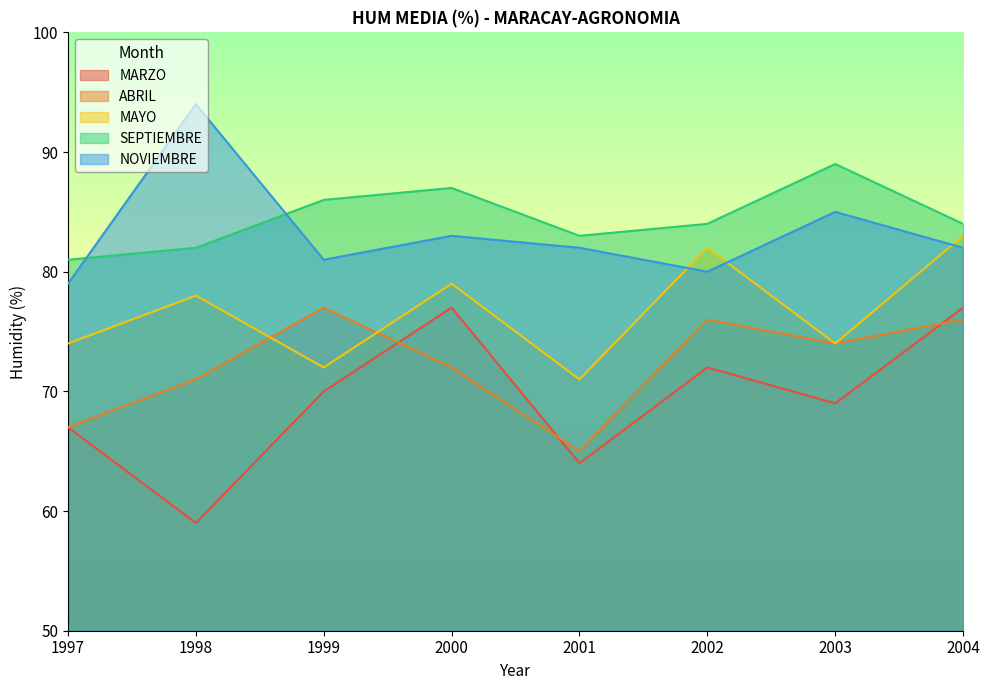

Rank the series at 2000 from lowest to highest value.

ABRIL, MARZO, MAYO, NOVIEMBRE, SEPTIEMBRE